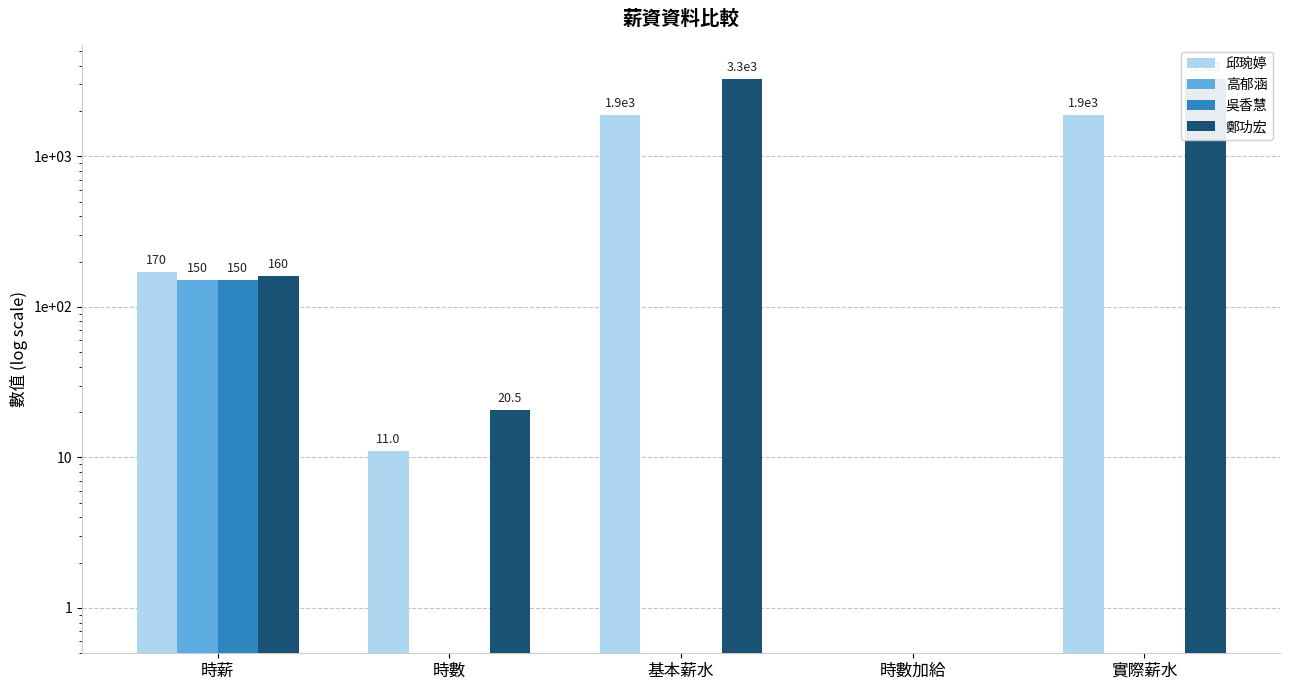

The 吳香慧 series shows 150.0 at 時薪. True or false?

True